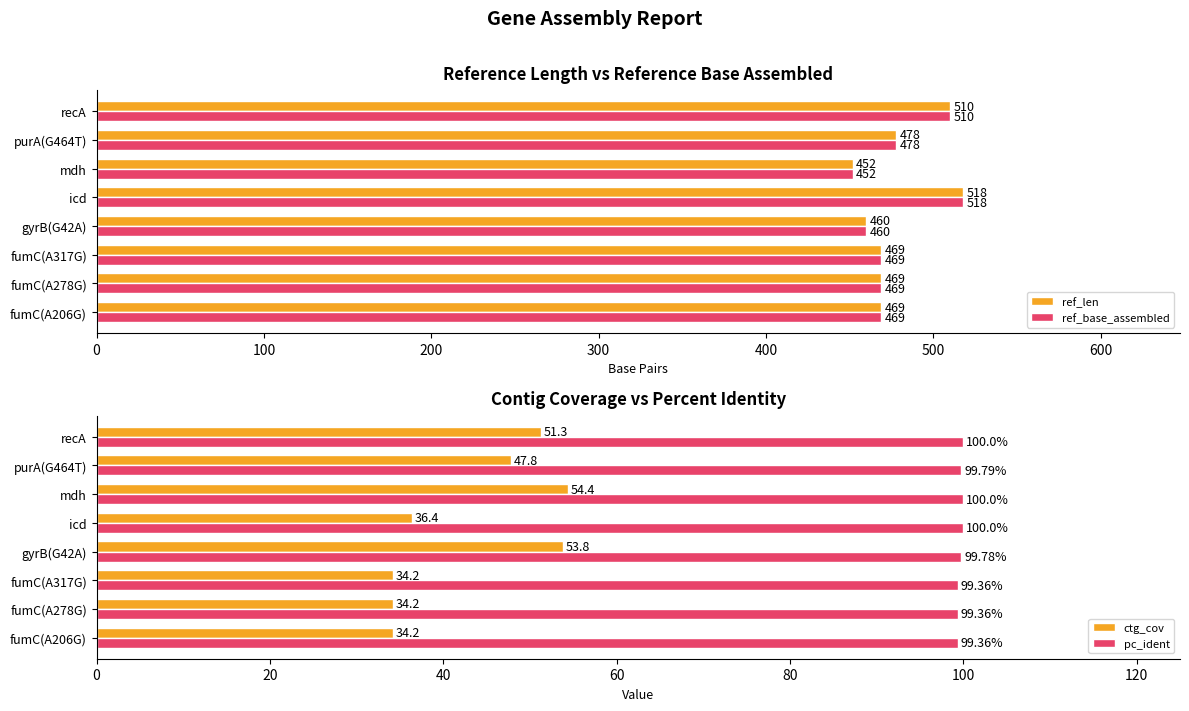

How many bars are there in each group?

4